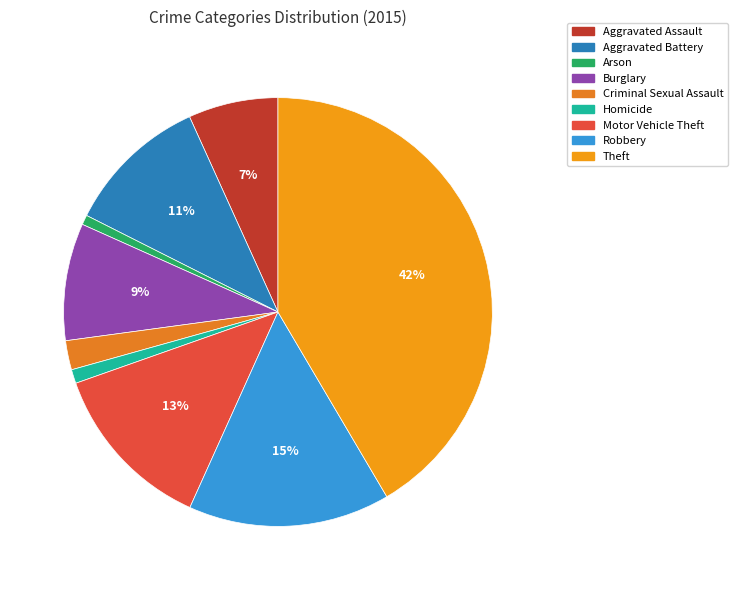

What is the largest slice in the pie chart?

Theft